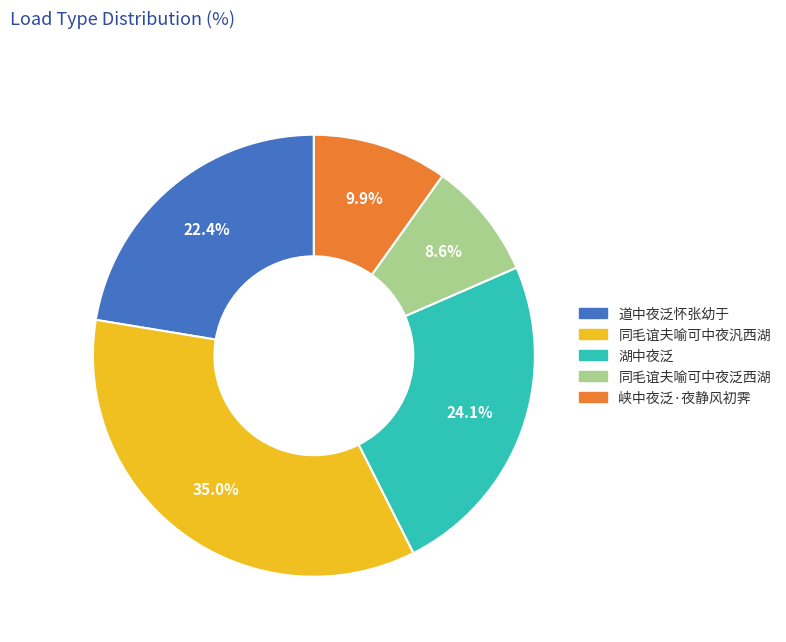

What percentage is the 峡中夜泛·夜静风初霁 slice, to the nearest percent?

10%